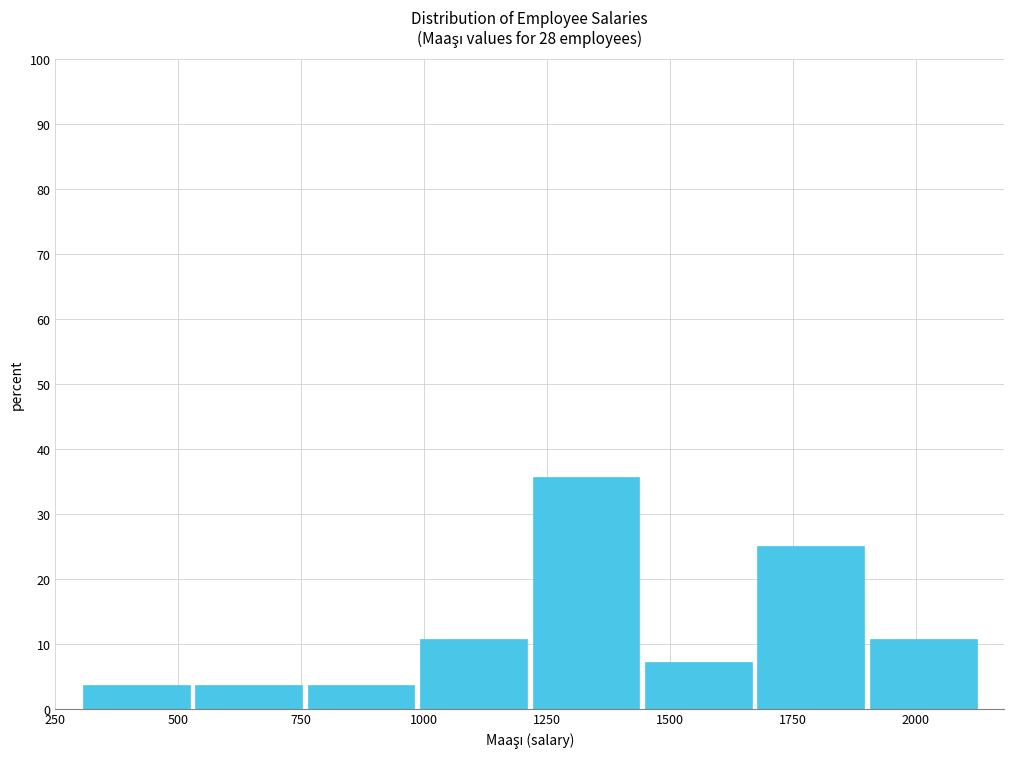

Over which range of the x-axis is the bar tallest?

1200 to 1450